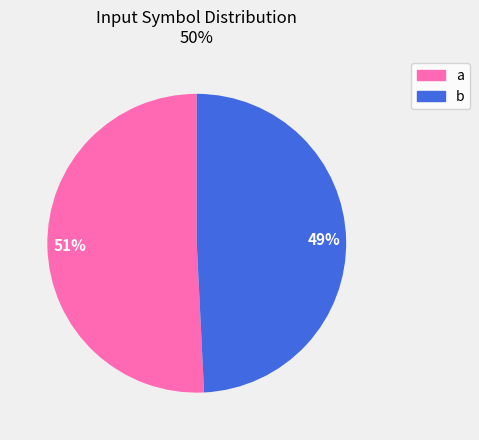

What is the largest slice in the pie chart?

a